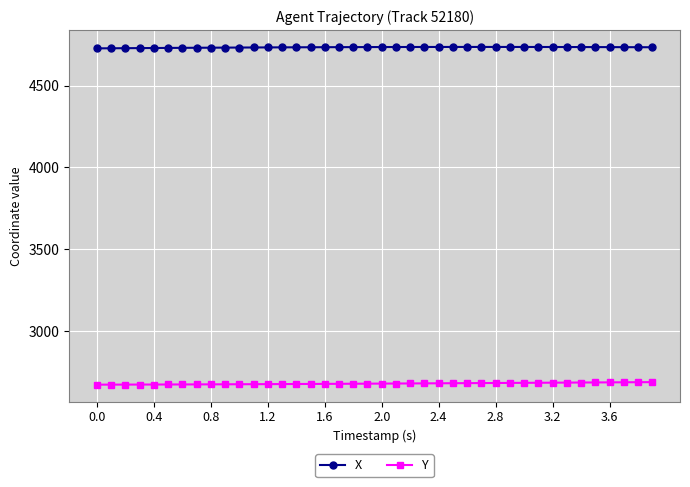

True or false: X and Y cross at least once.

False